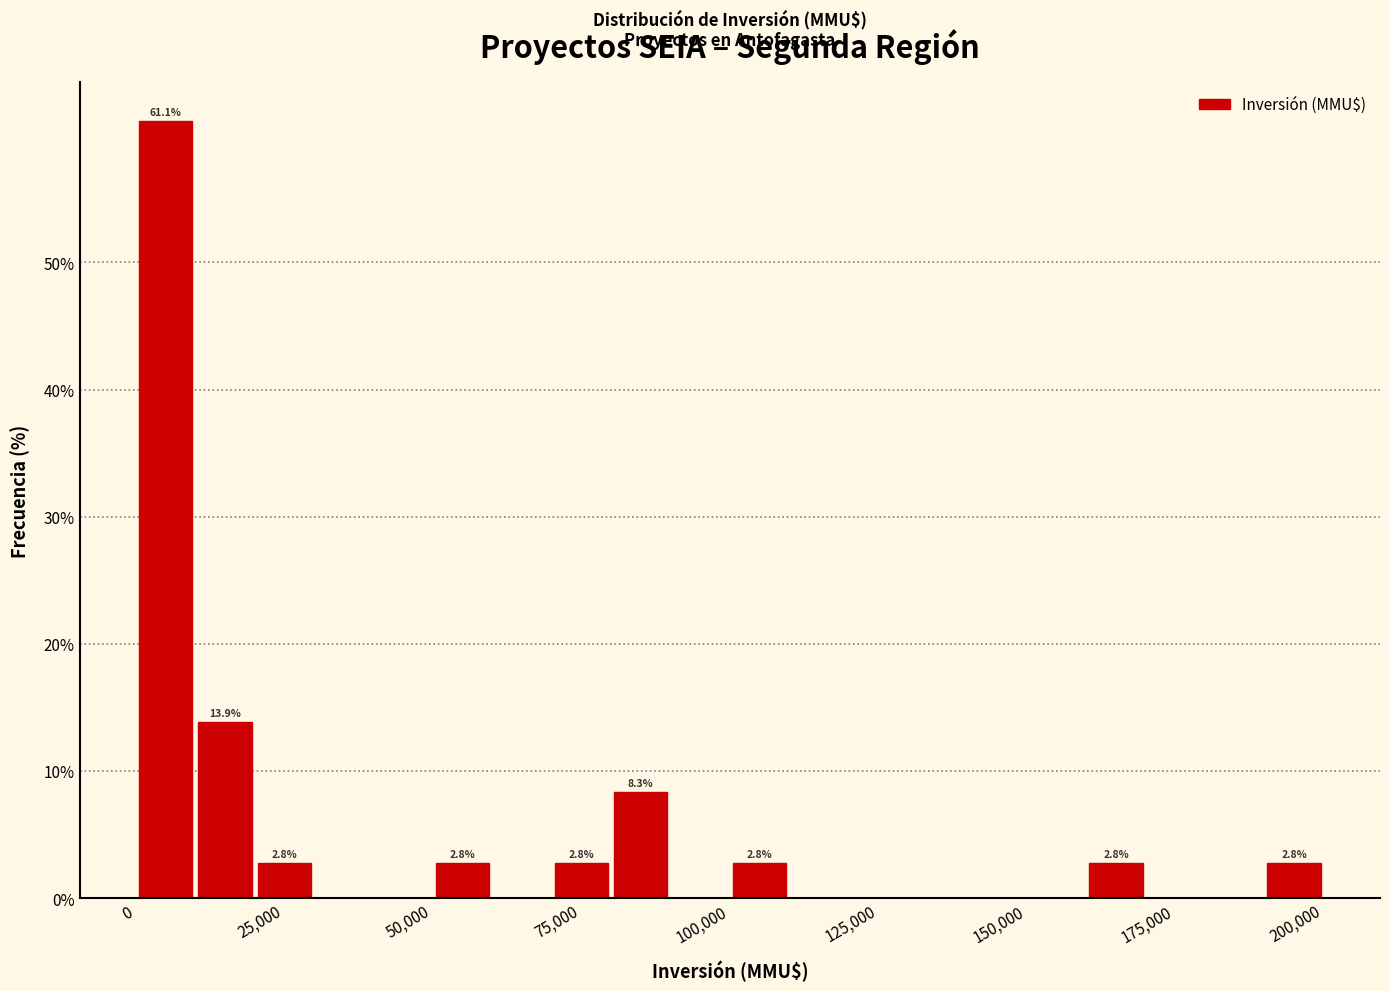

Read against the x-axis, roughly where is the centre of the tallest bar?

5000